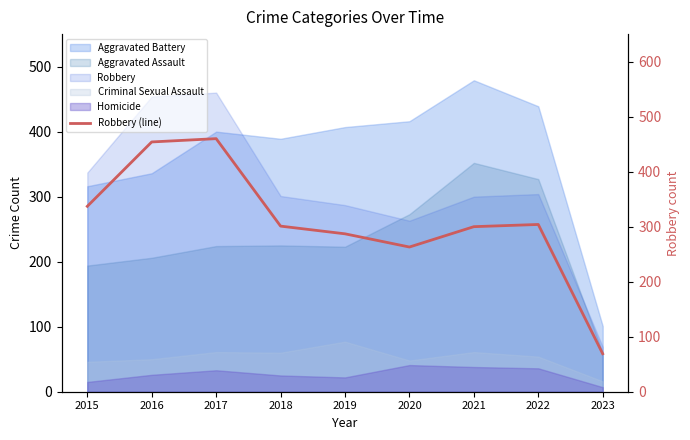

Reading left to right, extract all data points from this chart.

2015=337	2016=454	2017=460	2018=301	2019=287	2020=263	2021=300	2022=304	2023=69